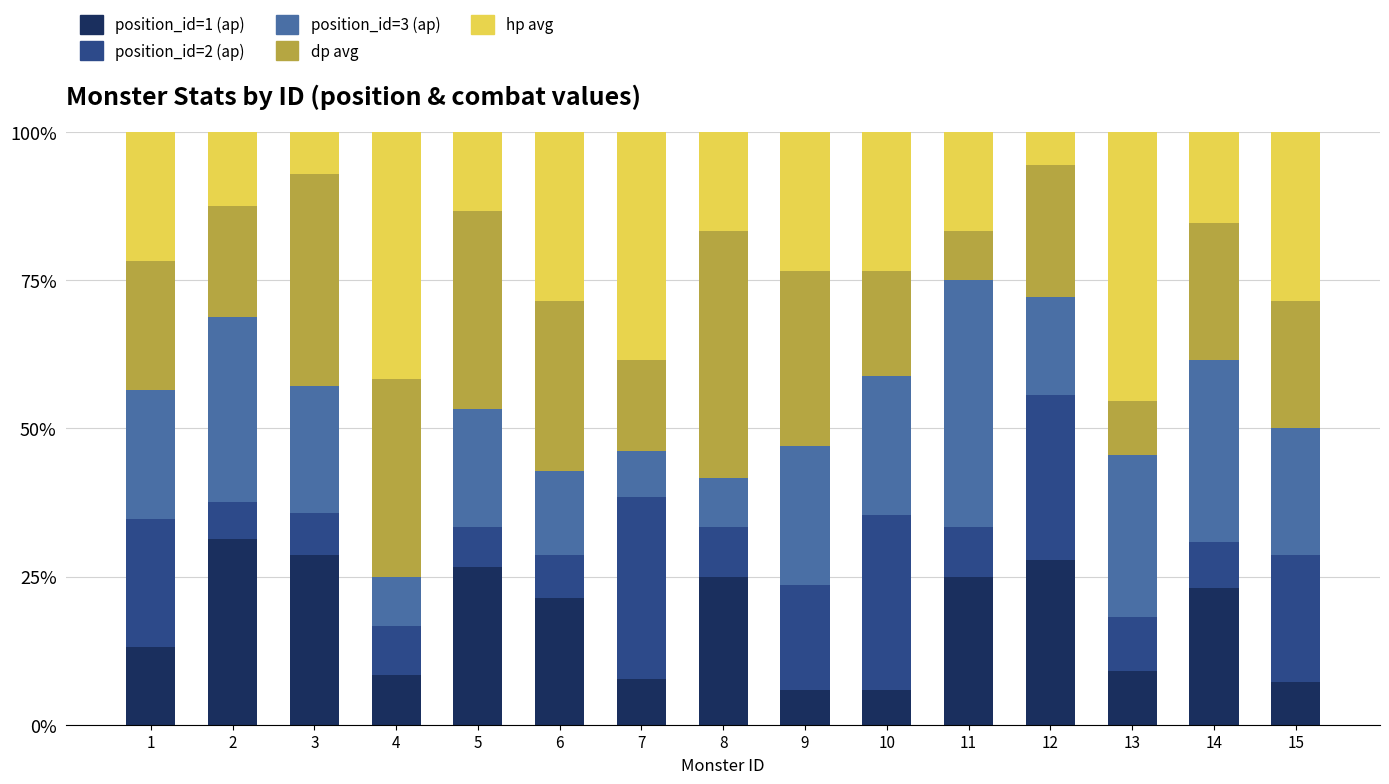

Is it true that position_id=1 (ap) equals 14.3 at 2?

False